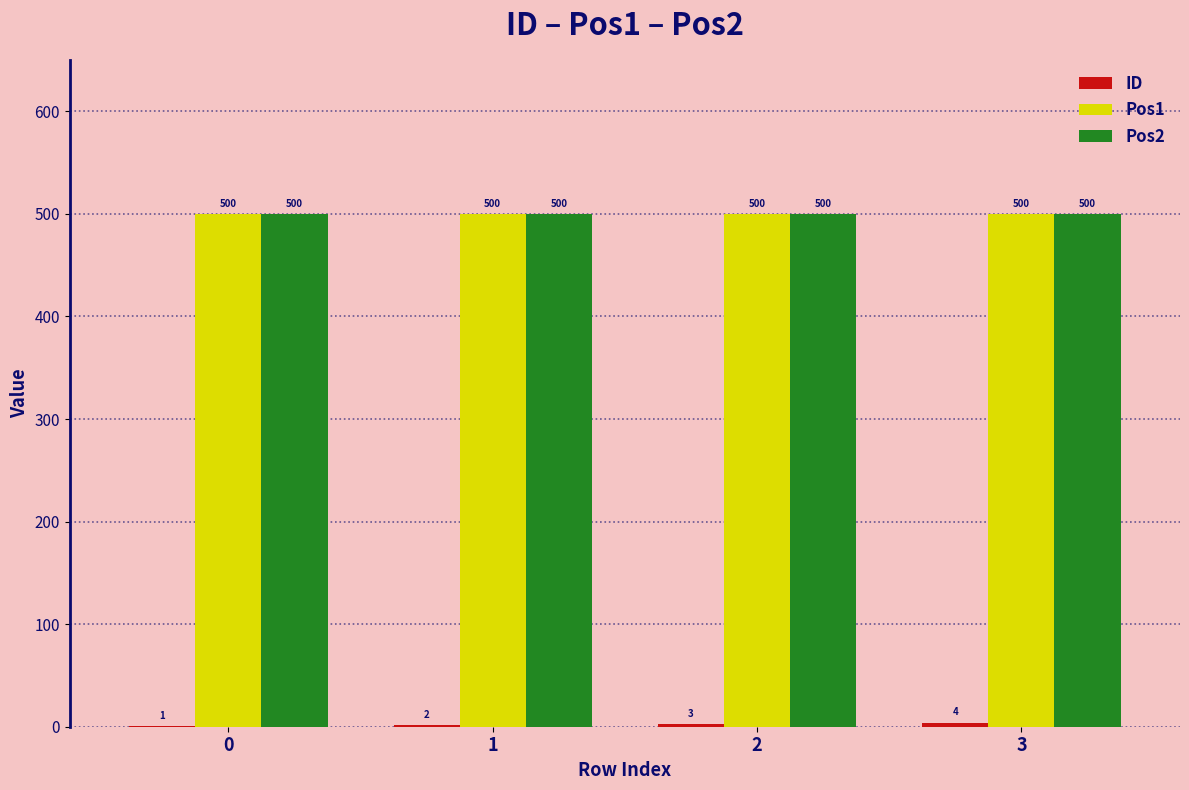

What is the total value across all series at 0?

1001